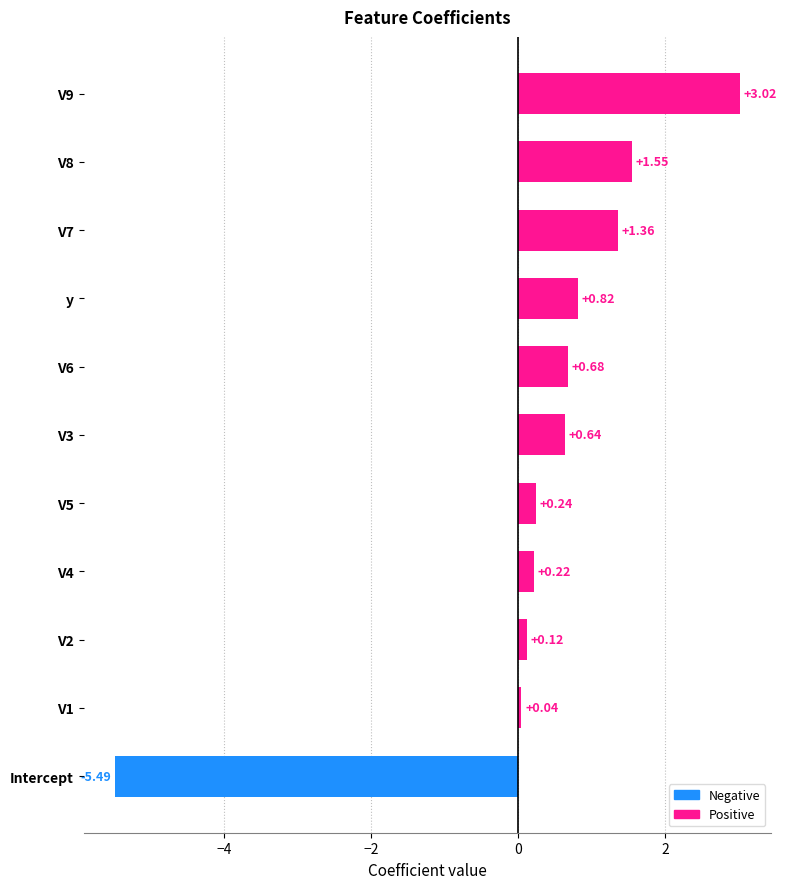

What is the change in value from Intercept to V9?

+8.5